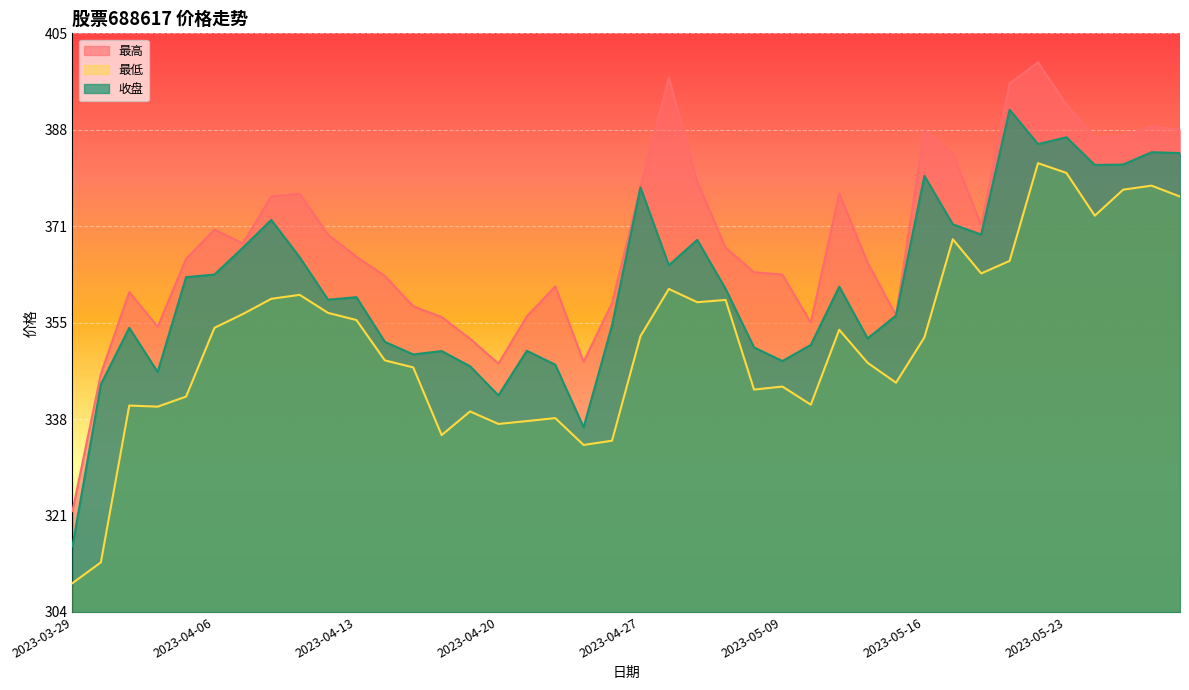

What position from the right is 2023-04-10?

33